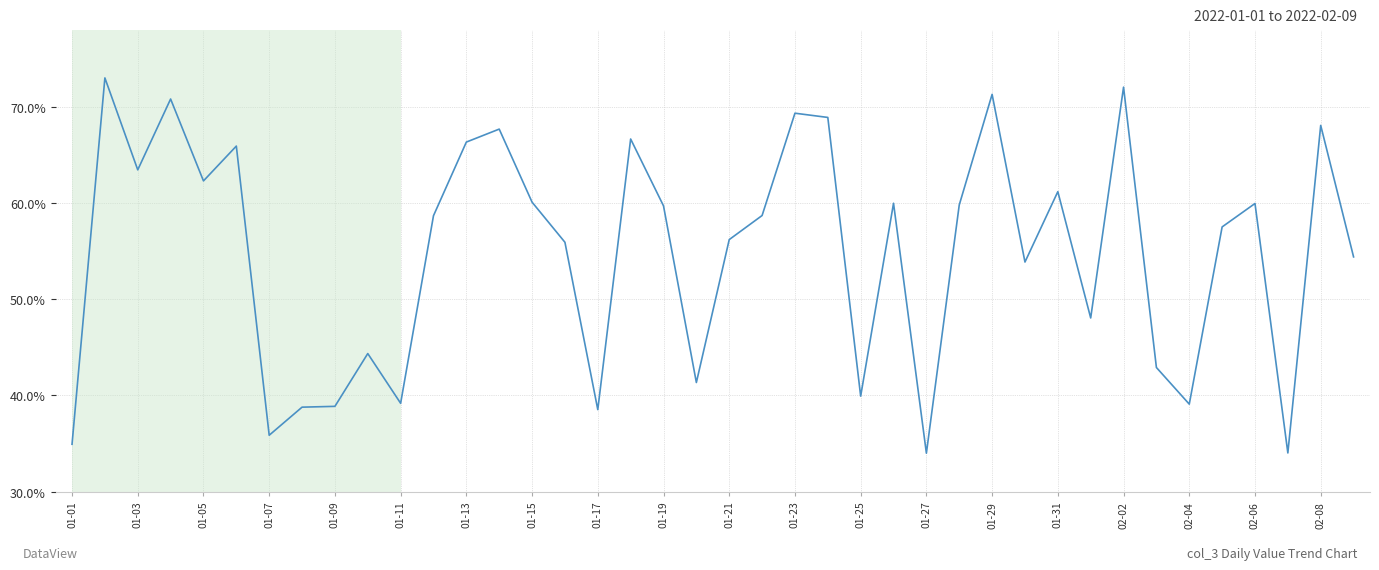

What is the greatest value displayed?

73.0